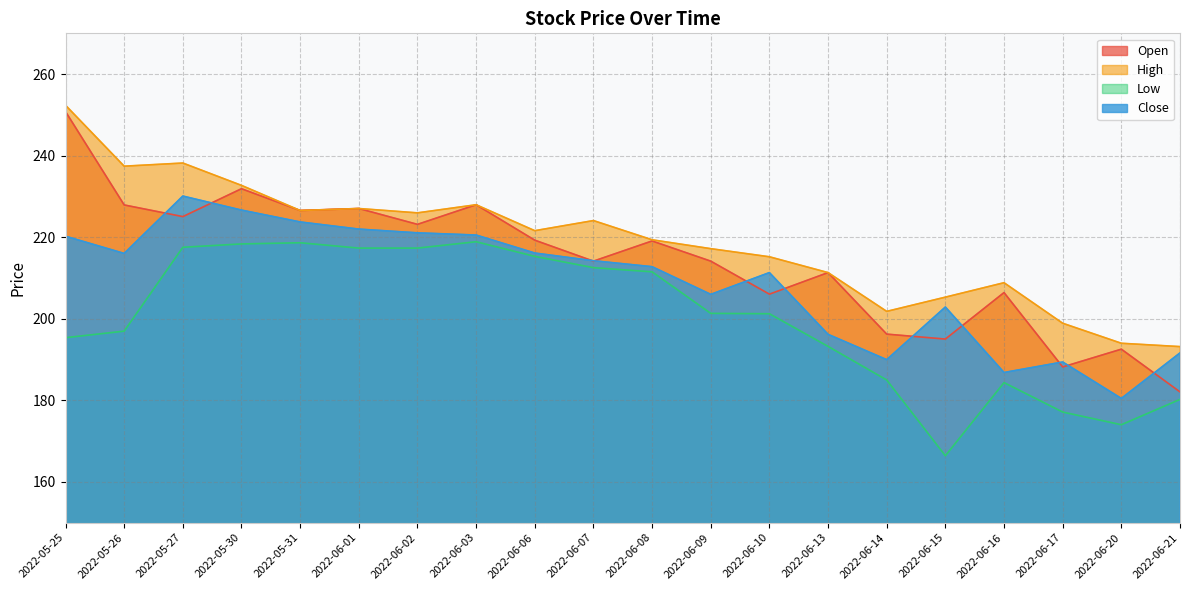

Between 2022-06-15 and 2022-06-16, which is larger?

2022-06-16